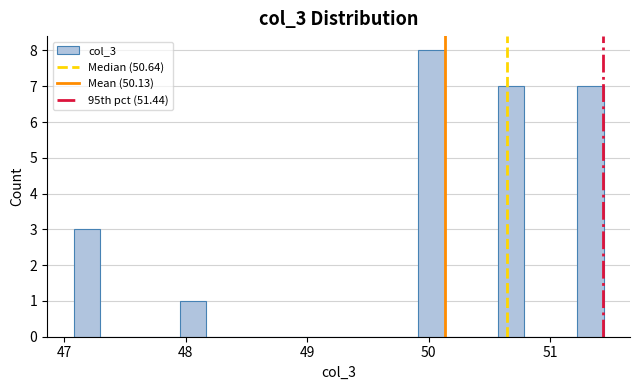

Read against the x-axis, roughly where is the centre of the tallest bar?

50.0